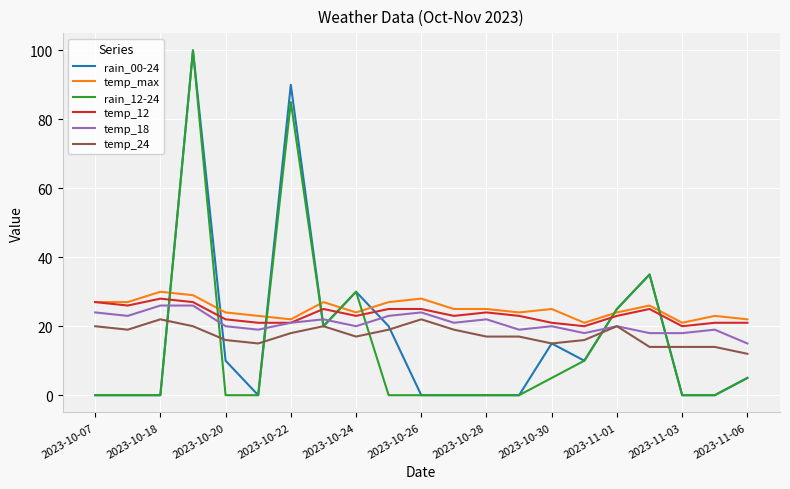

What is the difference between the maximum and minimum values in the rain_00-24 series?

100